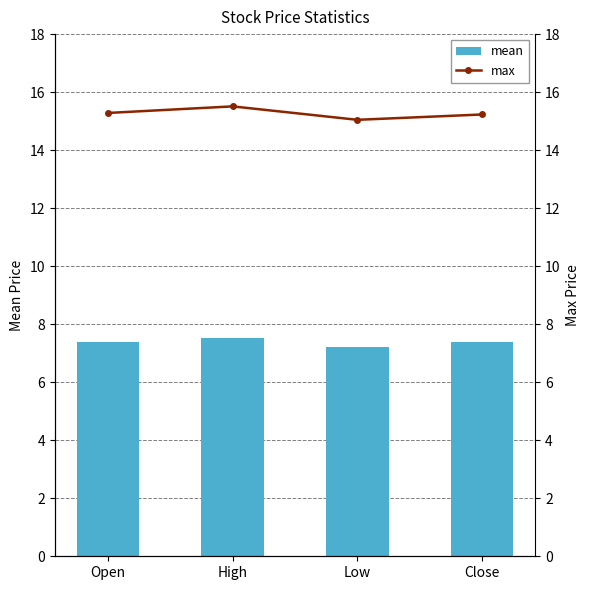

At which label is mean closest to 7?

Low